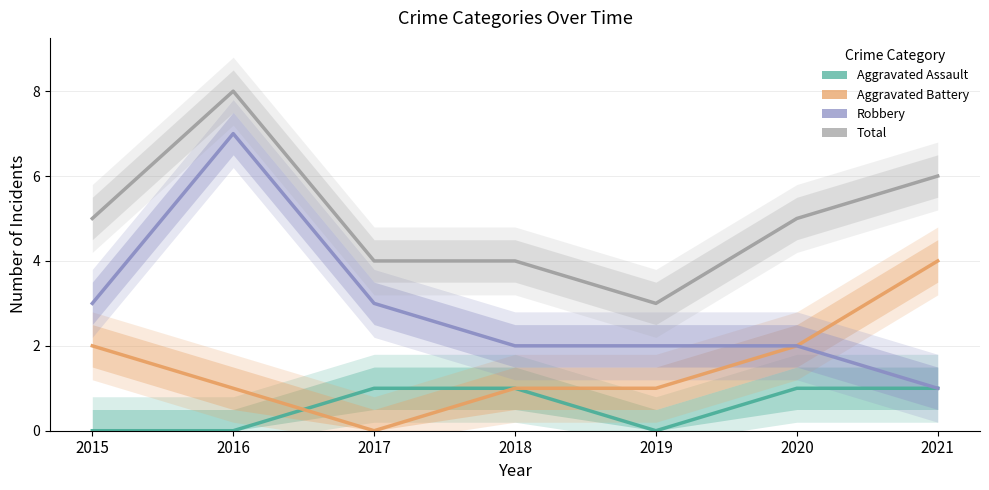

What is the difference between the highest and lowest values at 2020?

4